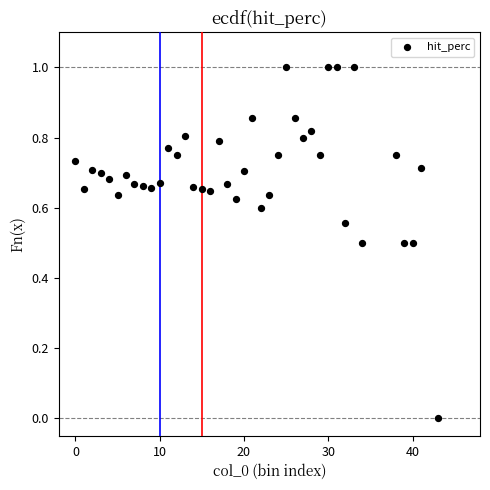

What is the range of X values (max minus min)?

43.0